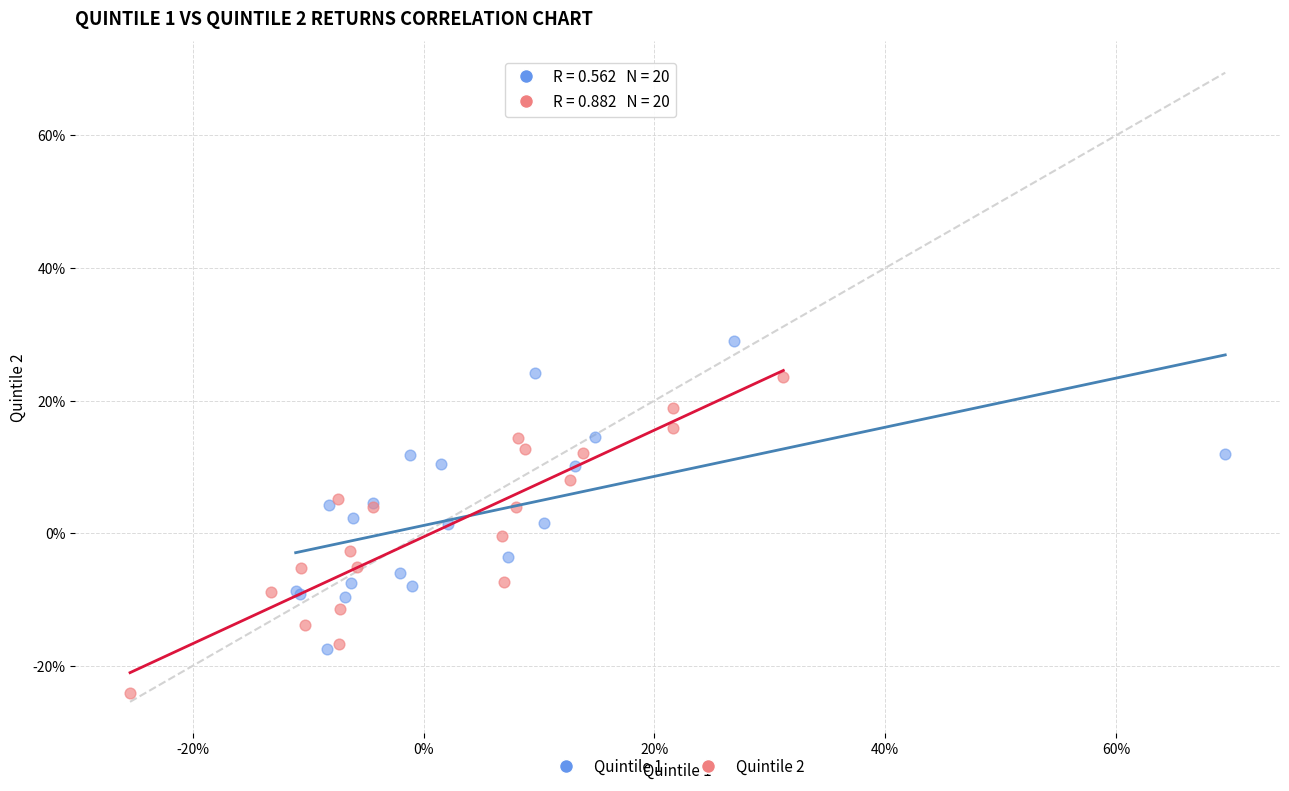

Which series has the largest Y range (max minus min)?

Quintile 2